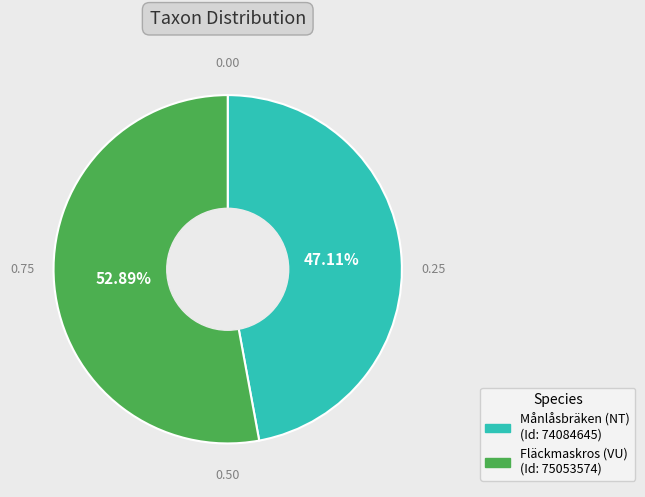

How many segments does this pie chart have?

2